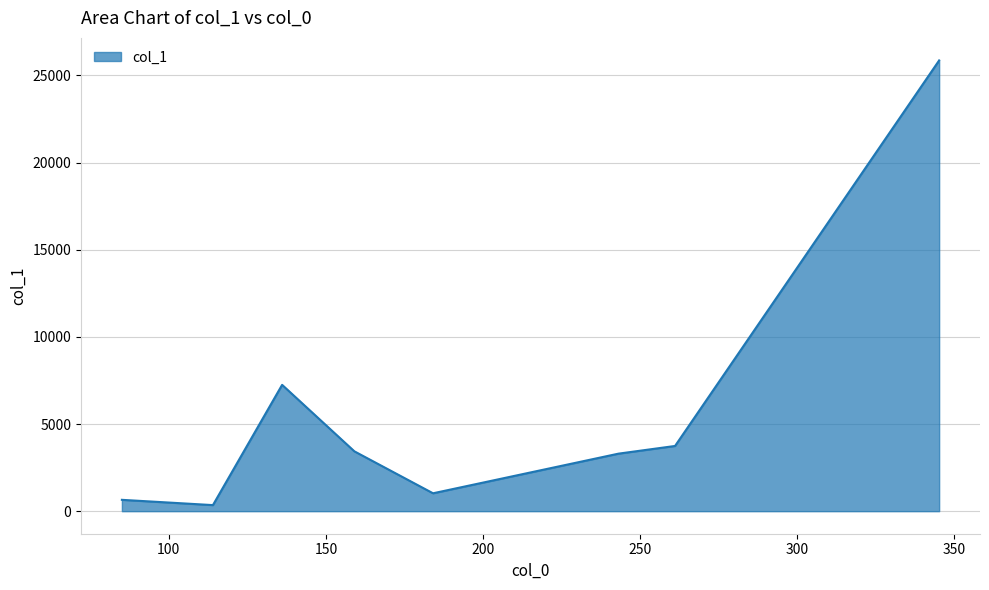

How many lines are shown in the chart?

1